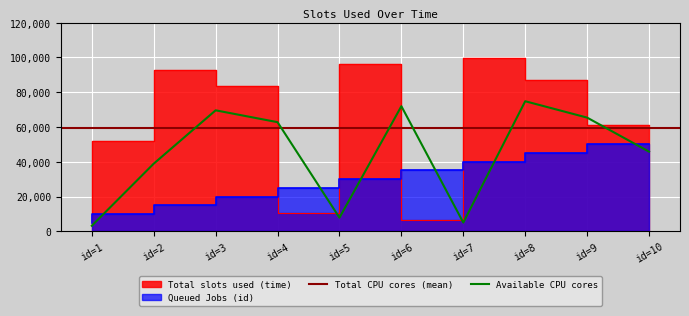

The value of Queued Jobs (id) at id=1 is 1572. True or false?

False